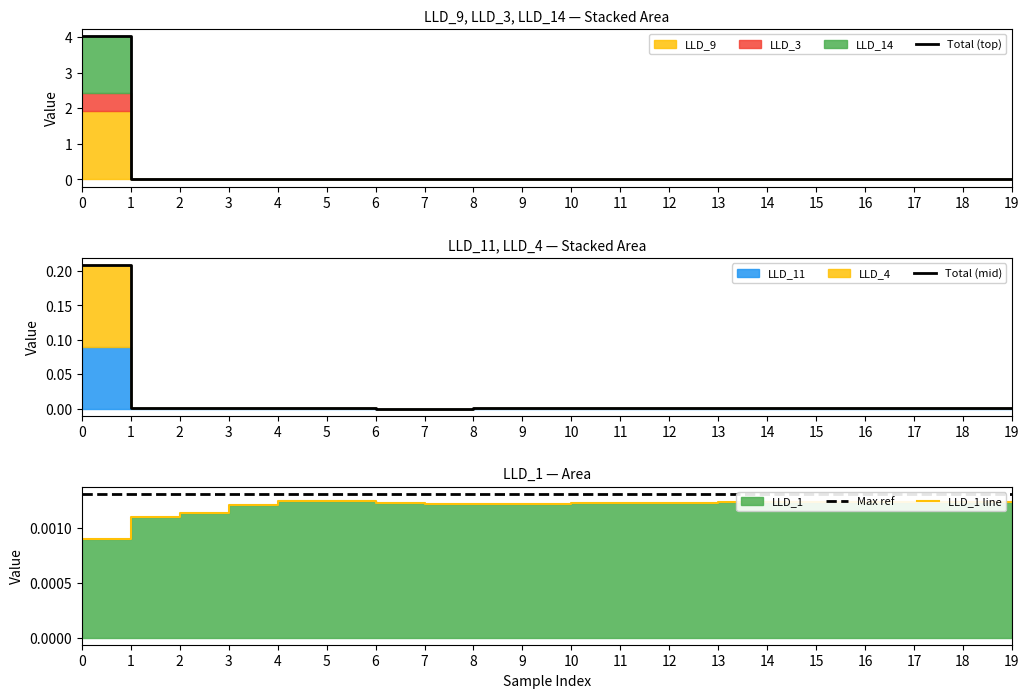

Which label corresponds to the smallest value in the chart?

7